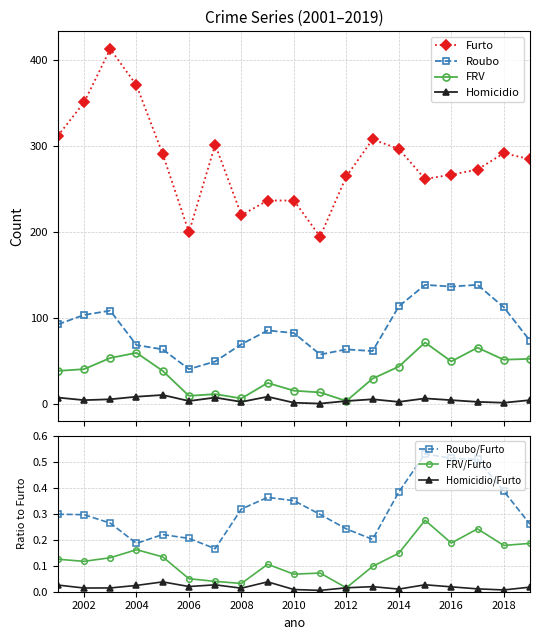

Which label corresponds to the largest value in the chart?

2003